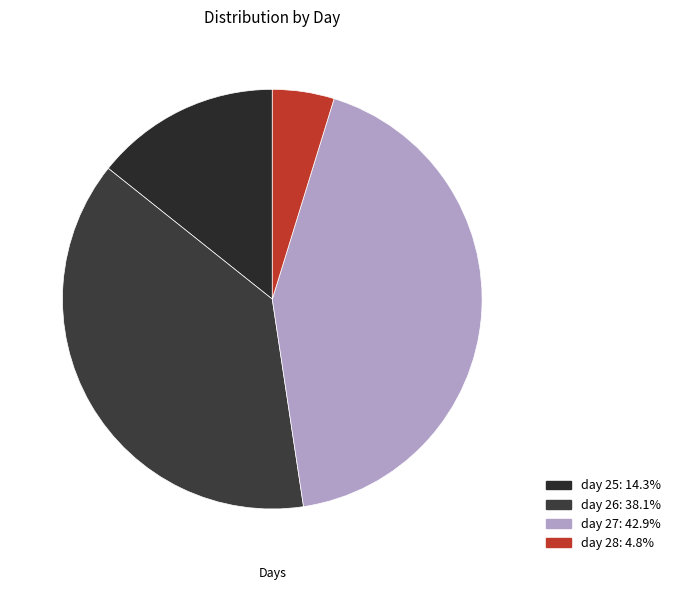

What percentage is NOT represented by day 26?

61.9%